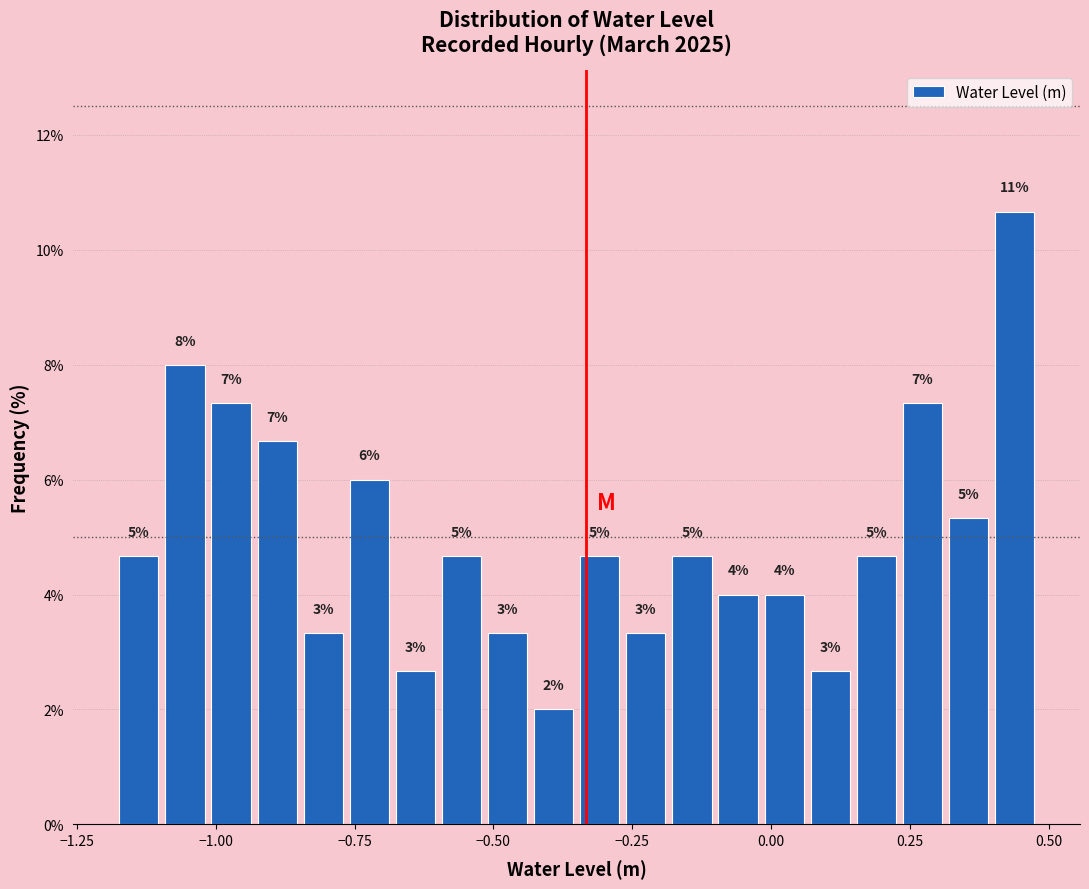

Read against the x-axis, roughly where is the centre of the tallest bar?

0.45